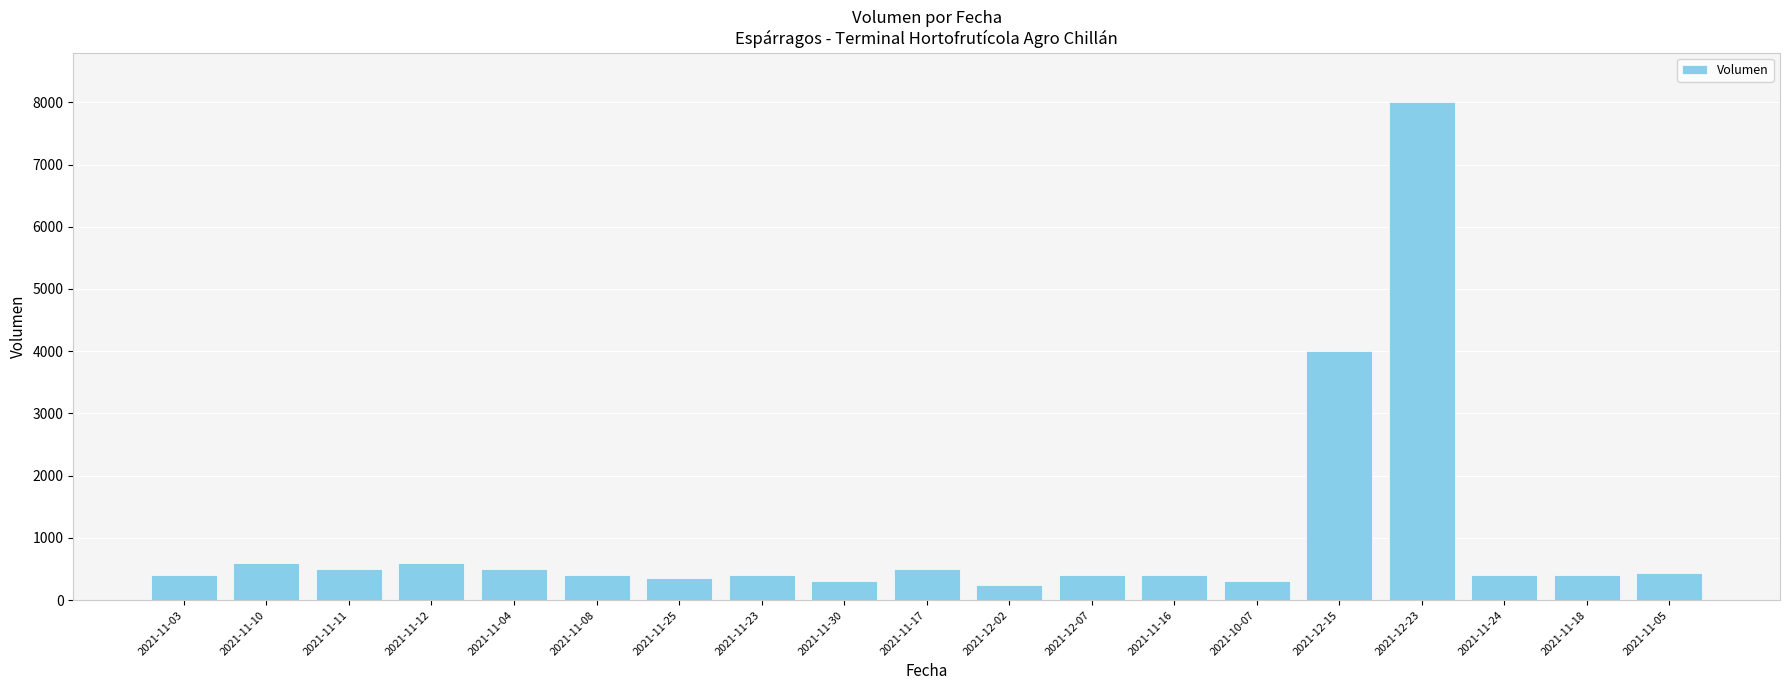

What is the difference between the maximum and second lowest values?

7700